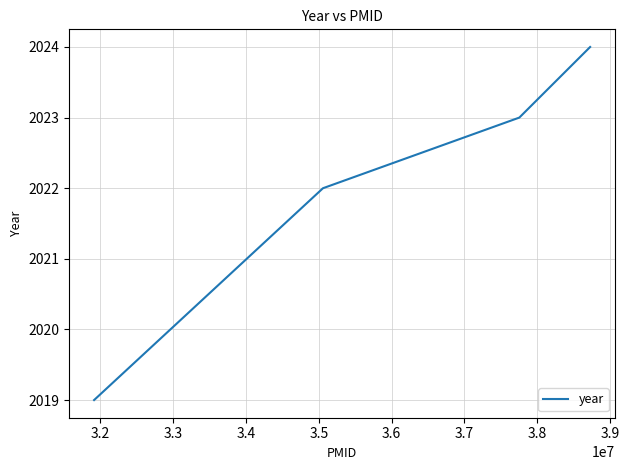

True or false: there are more than 2 points higher than both neighbors.

False